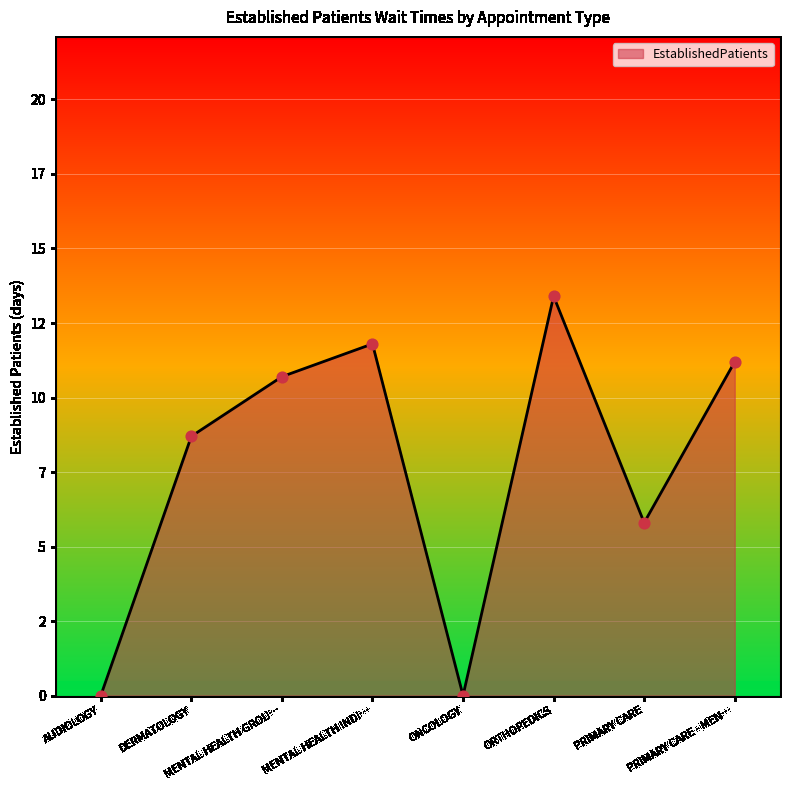

Does the chart have visible grid lines?

Yes